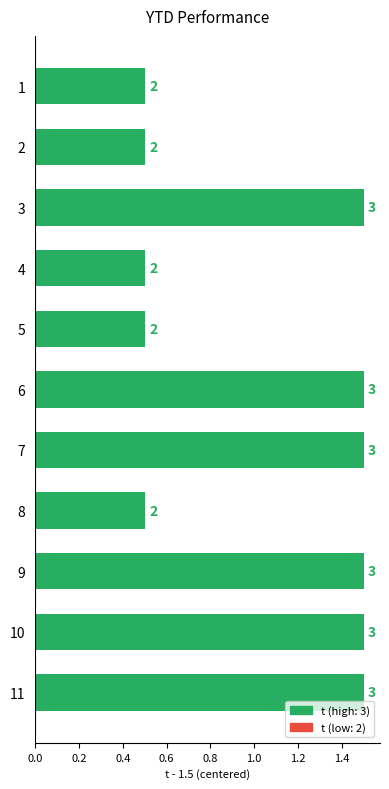

How many values are between 0 and 1?

5